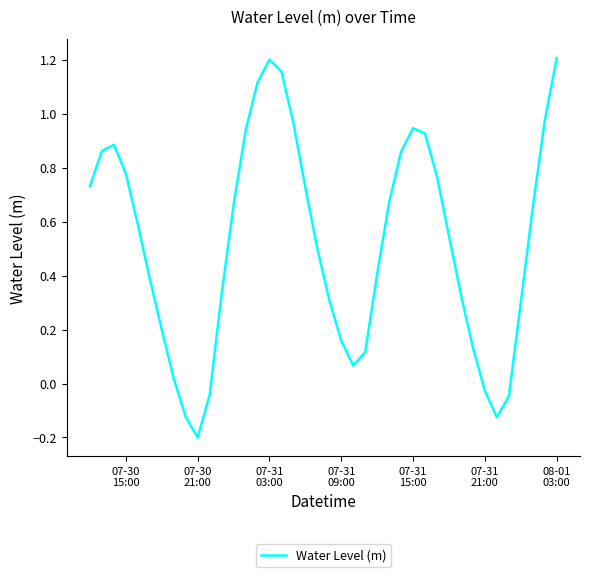

Reading left to right, what are all the values shown in this chart?

0.7	0.9	0.9	0.8	0.6	0.4	0.2	0.0	-0.1	-0.2	-0.0	0.3	0.7	0.9	1.1	1.2	1.2	1.0	0.7	0.5	0.3	0.2	0.1	0.1	0.4	0.7	0.9	0.9	0.9	0.8	0.5	0.3	0.1	-0.0	-0.1	-0.0	0.3	0.7	1.0	1.2